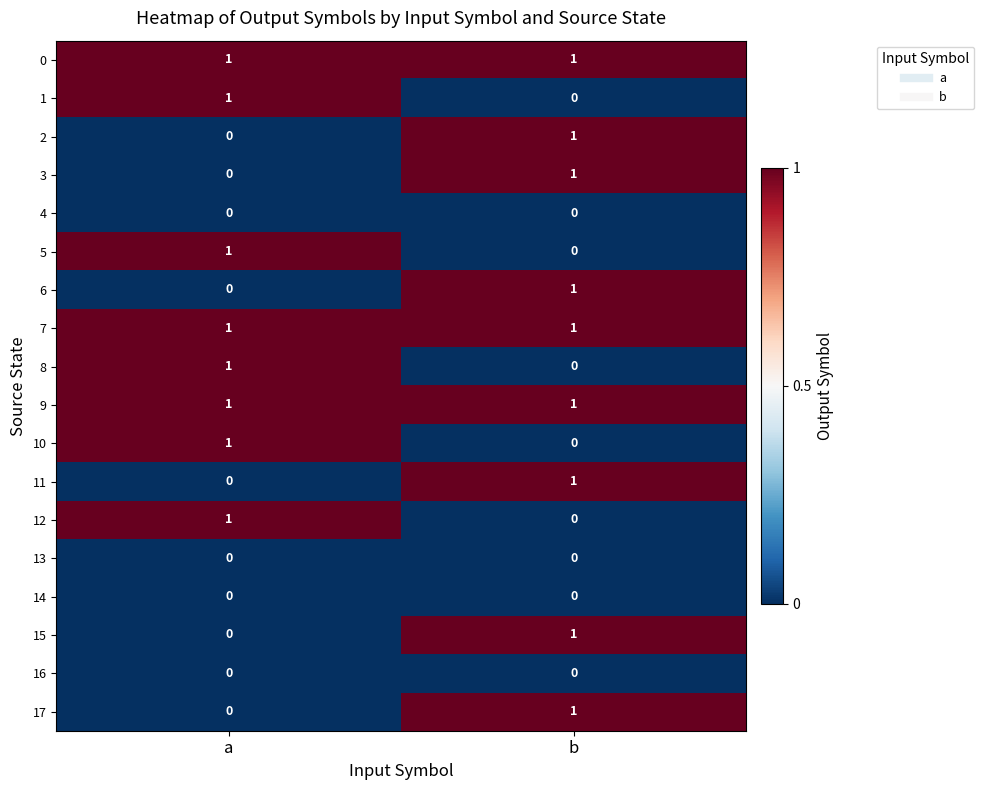

Is the value of 16 at b greater than the value of 2 at b?

No